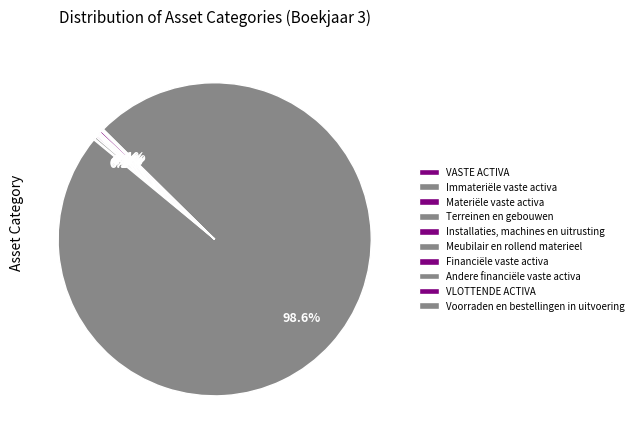

To the nearest percent, what is the average slice percentage?

10%